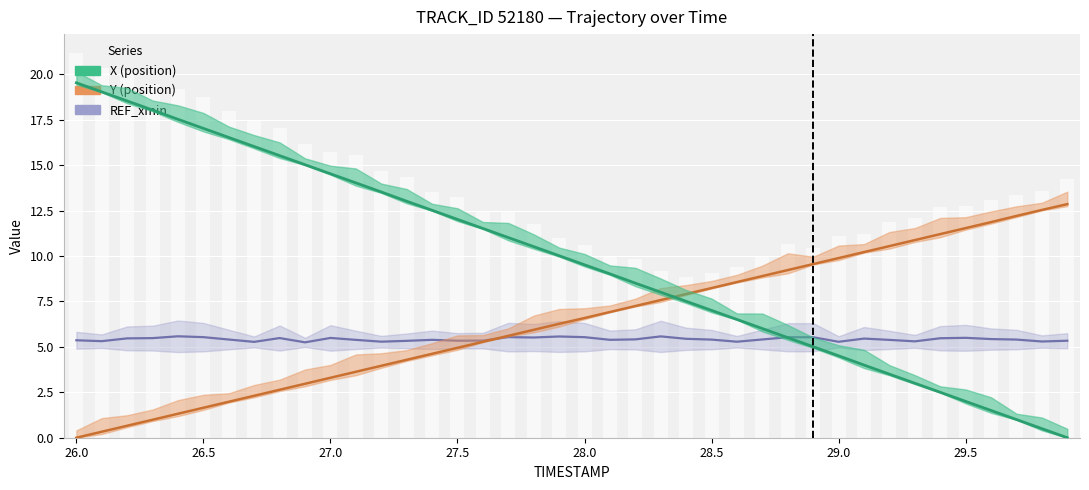

Which series has the largest range (max minus min)?

X